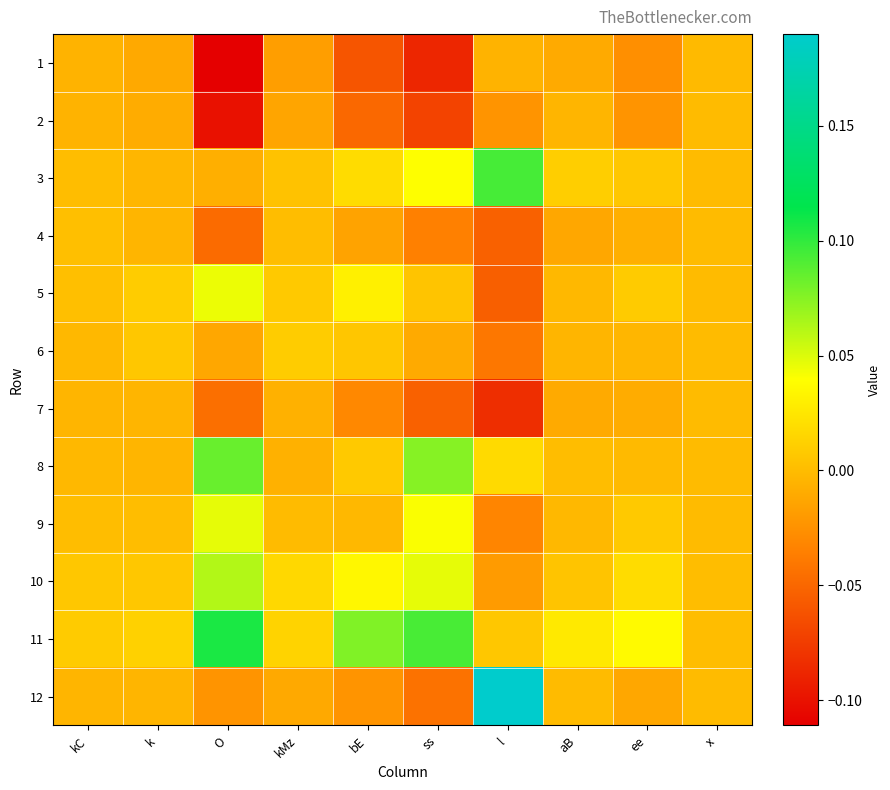

Reading left to right, list all the values displayed in this chart.

1: kC=-0.0	k=-0.0	O=-0.1	kMz=-0.0	bE=-0.1	ss=-0.1	l=-0.0	aB=-0.0	ee=-0.0	x=-0.0
2: kC=-0.0	k=-0.0	O=-0.1	kMz=-0.0	bE=-0.0	ss=-0.1	l=-0.0	aB=-0.0	ee=-0.0	x=-0.0
3: kC=0.0	k=-0.0	O=-0.0	kMz=0.0	bE=0.0	ss=0.0	l=0.1	aB=0.0	ee=0.0	x=0.0
4: kC=0.0	k=-0.0	O=-0.0	kMz=0.0	bE=-0.0	ss=-0.0	l=-0.1	aB=-0.0	ee=-0.0	x=-0.0
5: kC=0.0	k=0.0	O=0.0	kMz=0.0	bE=0.0	ss=0.0	l=-0.1	aB=-0.0	ee=0.0	x=0.0
6: kC=-0.0	k=0.0	O=-0.0	kMz=0.0	bE=0.0	ss=-0.0	l=-0.0	aB=-0.0	ee=-0.0	x=0.0
7: kC=-0.0	k=-0.0	O=-0.0	kMz=-0.0	bE=-0.0	ss=-0.1	l=-0.1	aB=-0.0	ee=-0.0	x=-0.0
8: kC=-0.0	k=-0.0	O=0.1	kMz=-0.0	bE=0.0	ss=0.1	l=0.0	aB=0.0	ee=-0.0	x=-0.0
9: kC=0.0	k=0.0	O=0.0	kMz=-0.0	bE=-0.0	ss=0.0	l=-0.0	aB=-0.0	ee=0.0	x=0.0
10: kC=0.0	k=0.0	O=0.1	kMz=0.0	bE=0.0	ss=0.0	l=-0.0	aB=0.0	ee=0.0	x=0.0
11: kC=0.0	k=0.0	O=0.1	kMz=0.0	bE=0.1	ss=0.1	l=0.0	aB=0.0	ee=0.0	x=0.0
12: kC=-0.0	k=-0.0	O=-0.0	kMz=-0.0	bE=-0.0	ss=-0.0	l=0.2	aB=0.0	ee=-0.0	x=-0.0